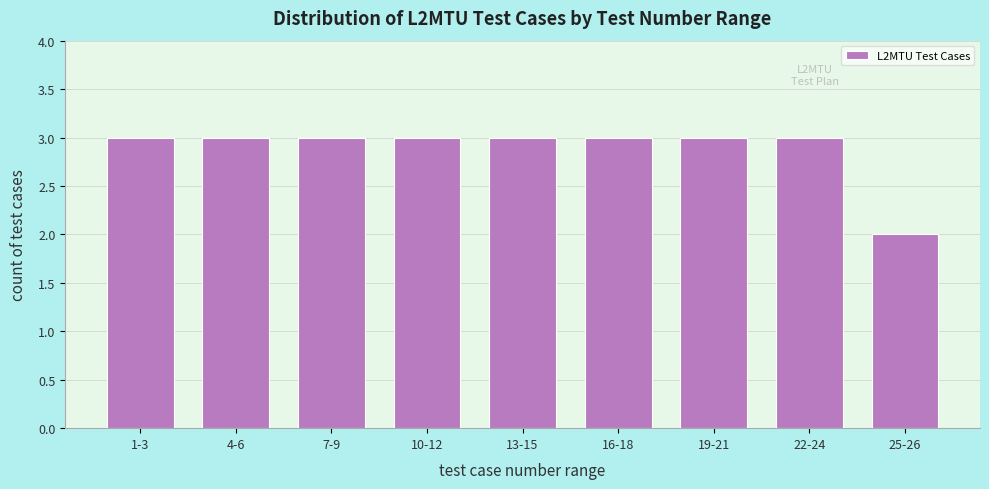

Reading left to right, what are all the values shown in this chart?

3	3	3	3	3	3	3	3	2